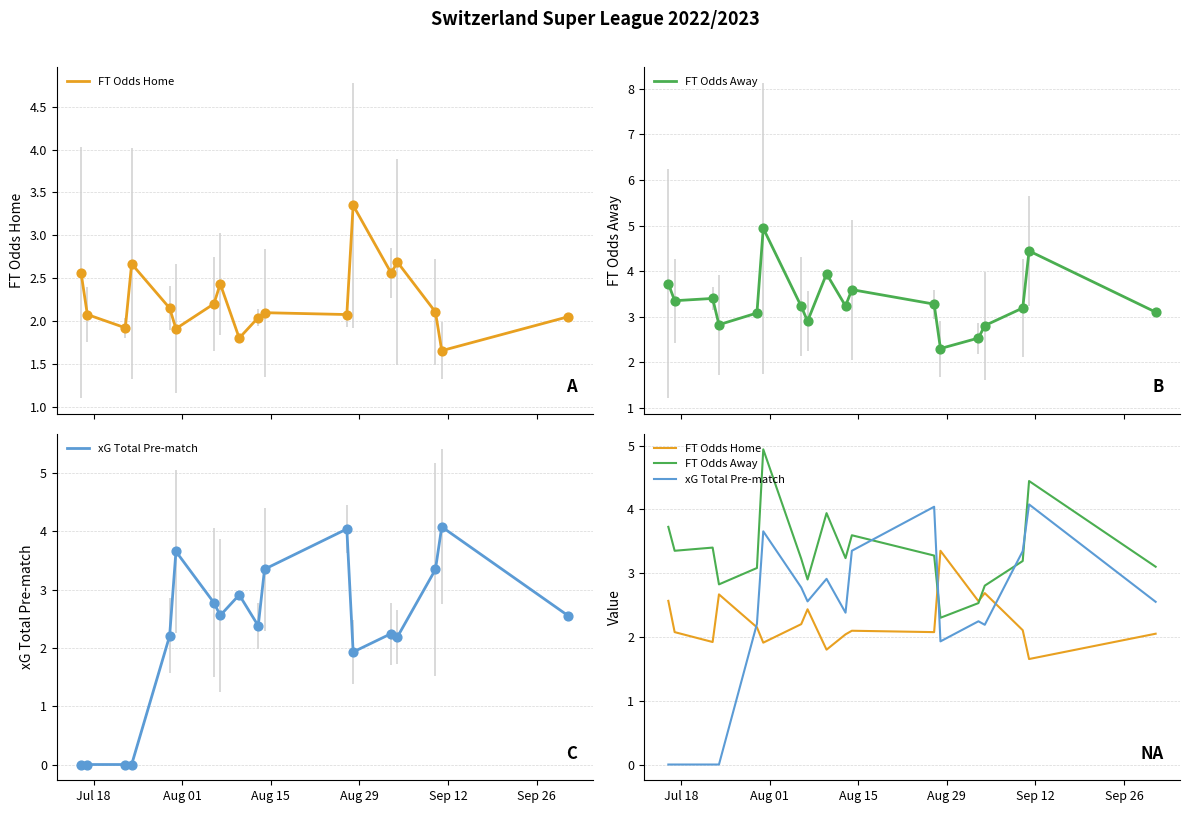

Which series reaches the minimum Y coordinate?

xG Total Pre-match